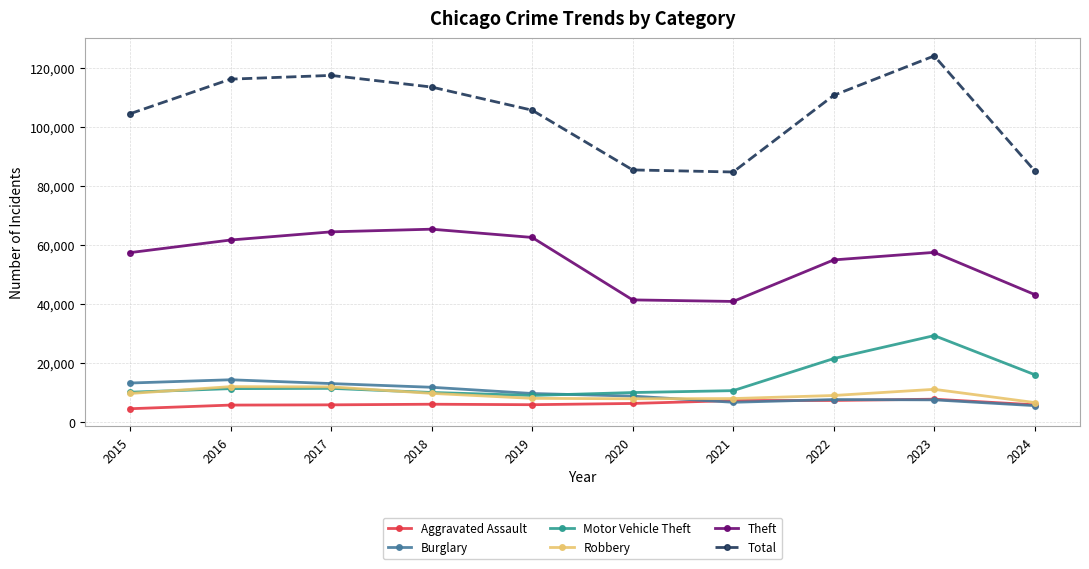

The value of Aggravated Assault at 2020 is 6265. True or false?

True